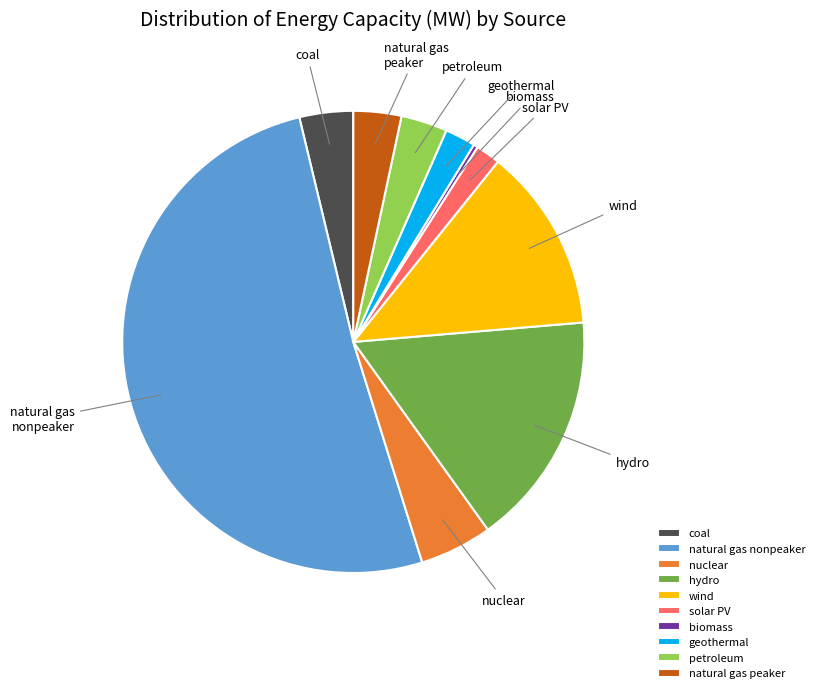

True or false: biomass accounts for 0% of the total.

True